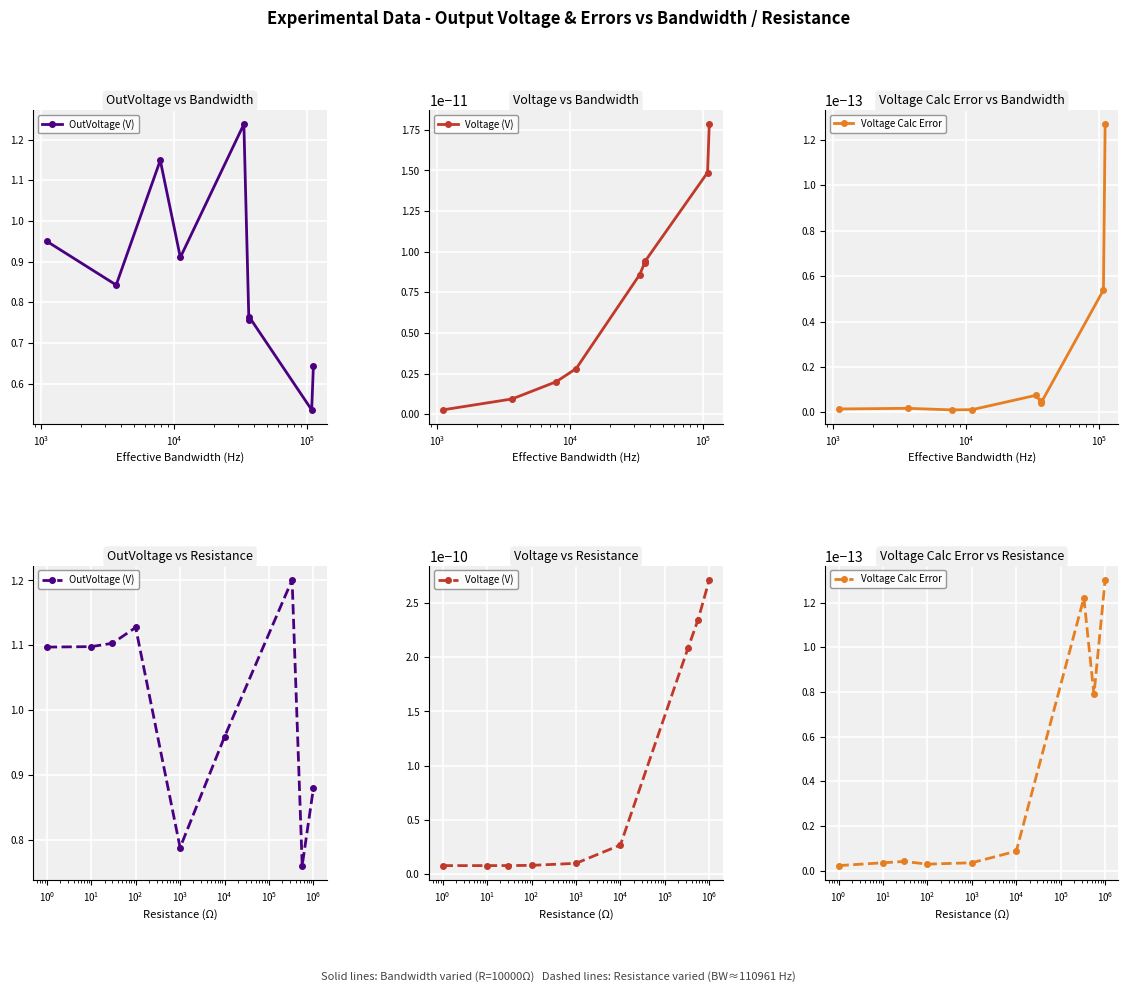

What are all the series names shown in the legend?

OutVoltage (V), Voltage (V), Voltage Calc Error